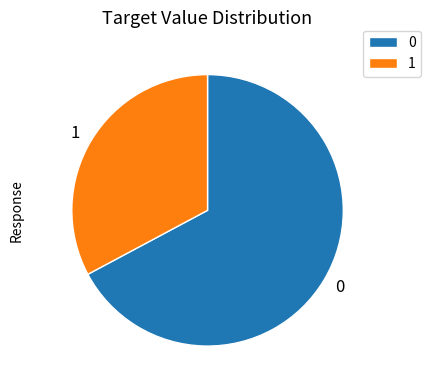

Count the number of slices in the pie.

2